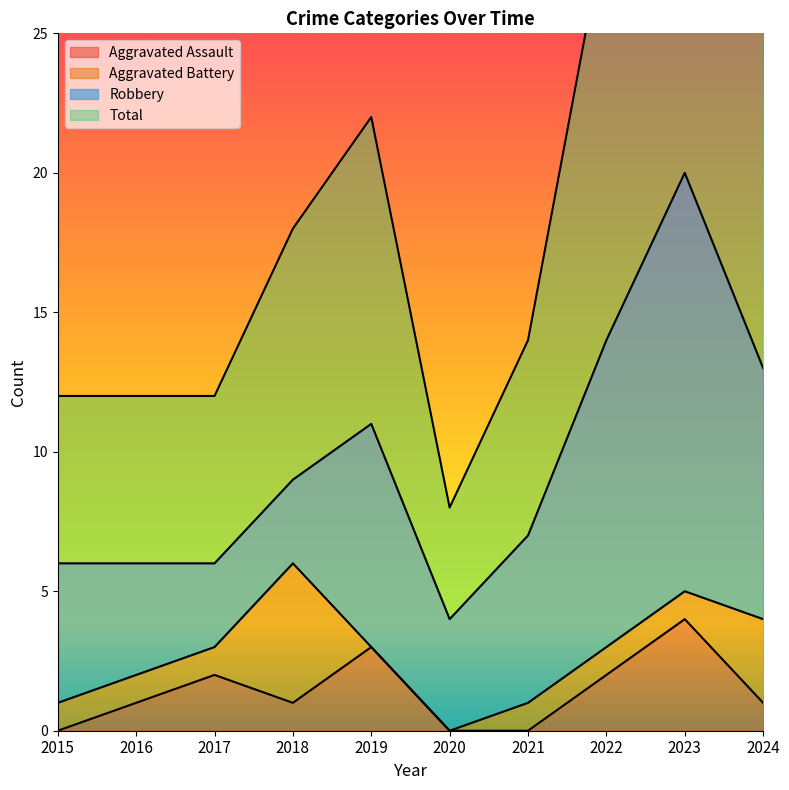

At which label is Total closest to 24?

2019